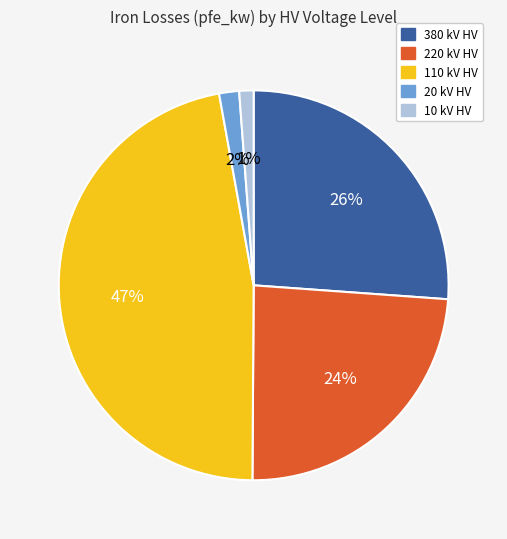

To the nearest percent, what is the difference between the largest and smallest slice percentages?

46%